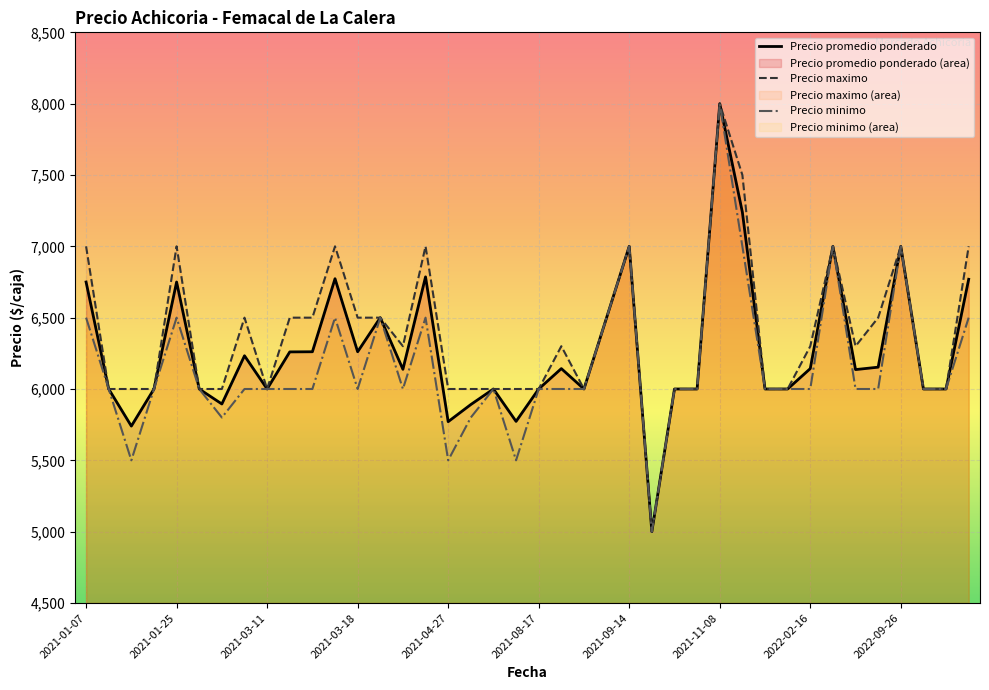

What are all the series names shown in the legend?

Precio promedio ponderado, Precio maximo, Precio minimo